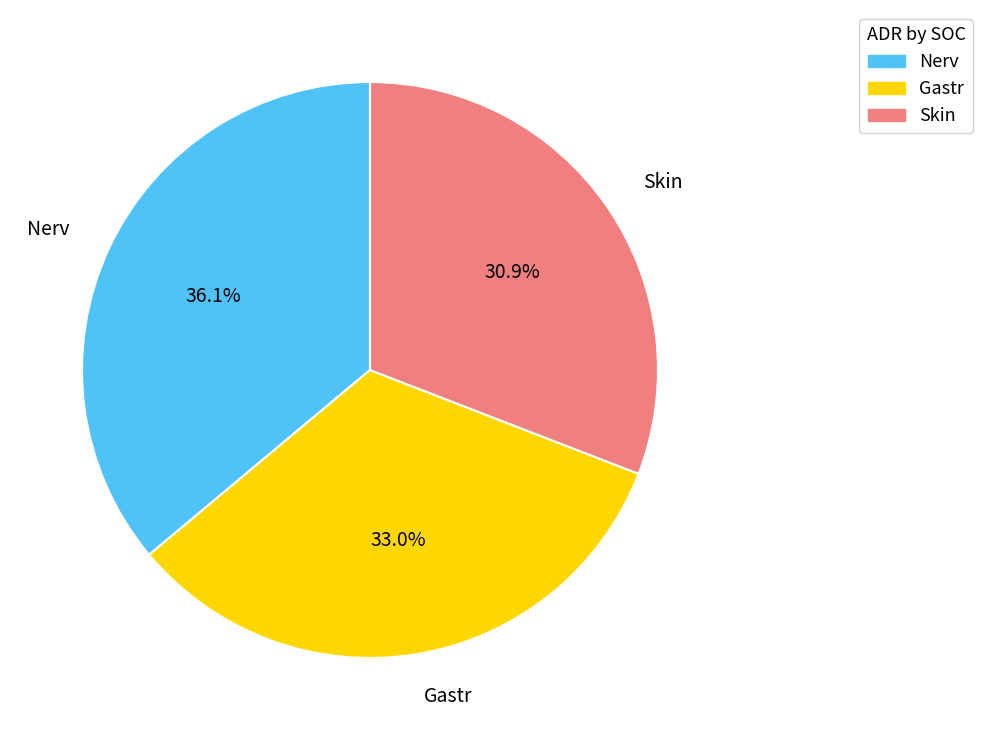

Does Gastr represent more than half of the total?

No